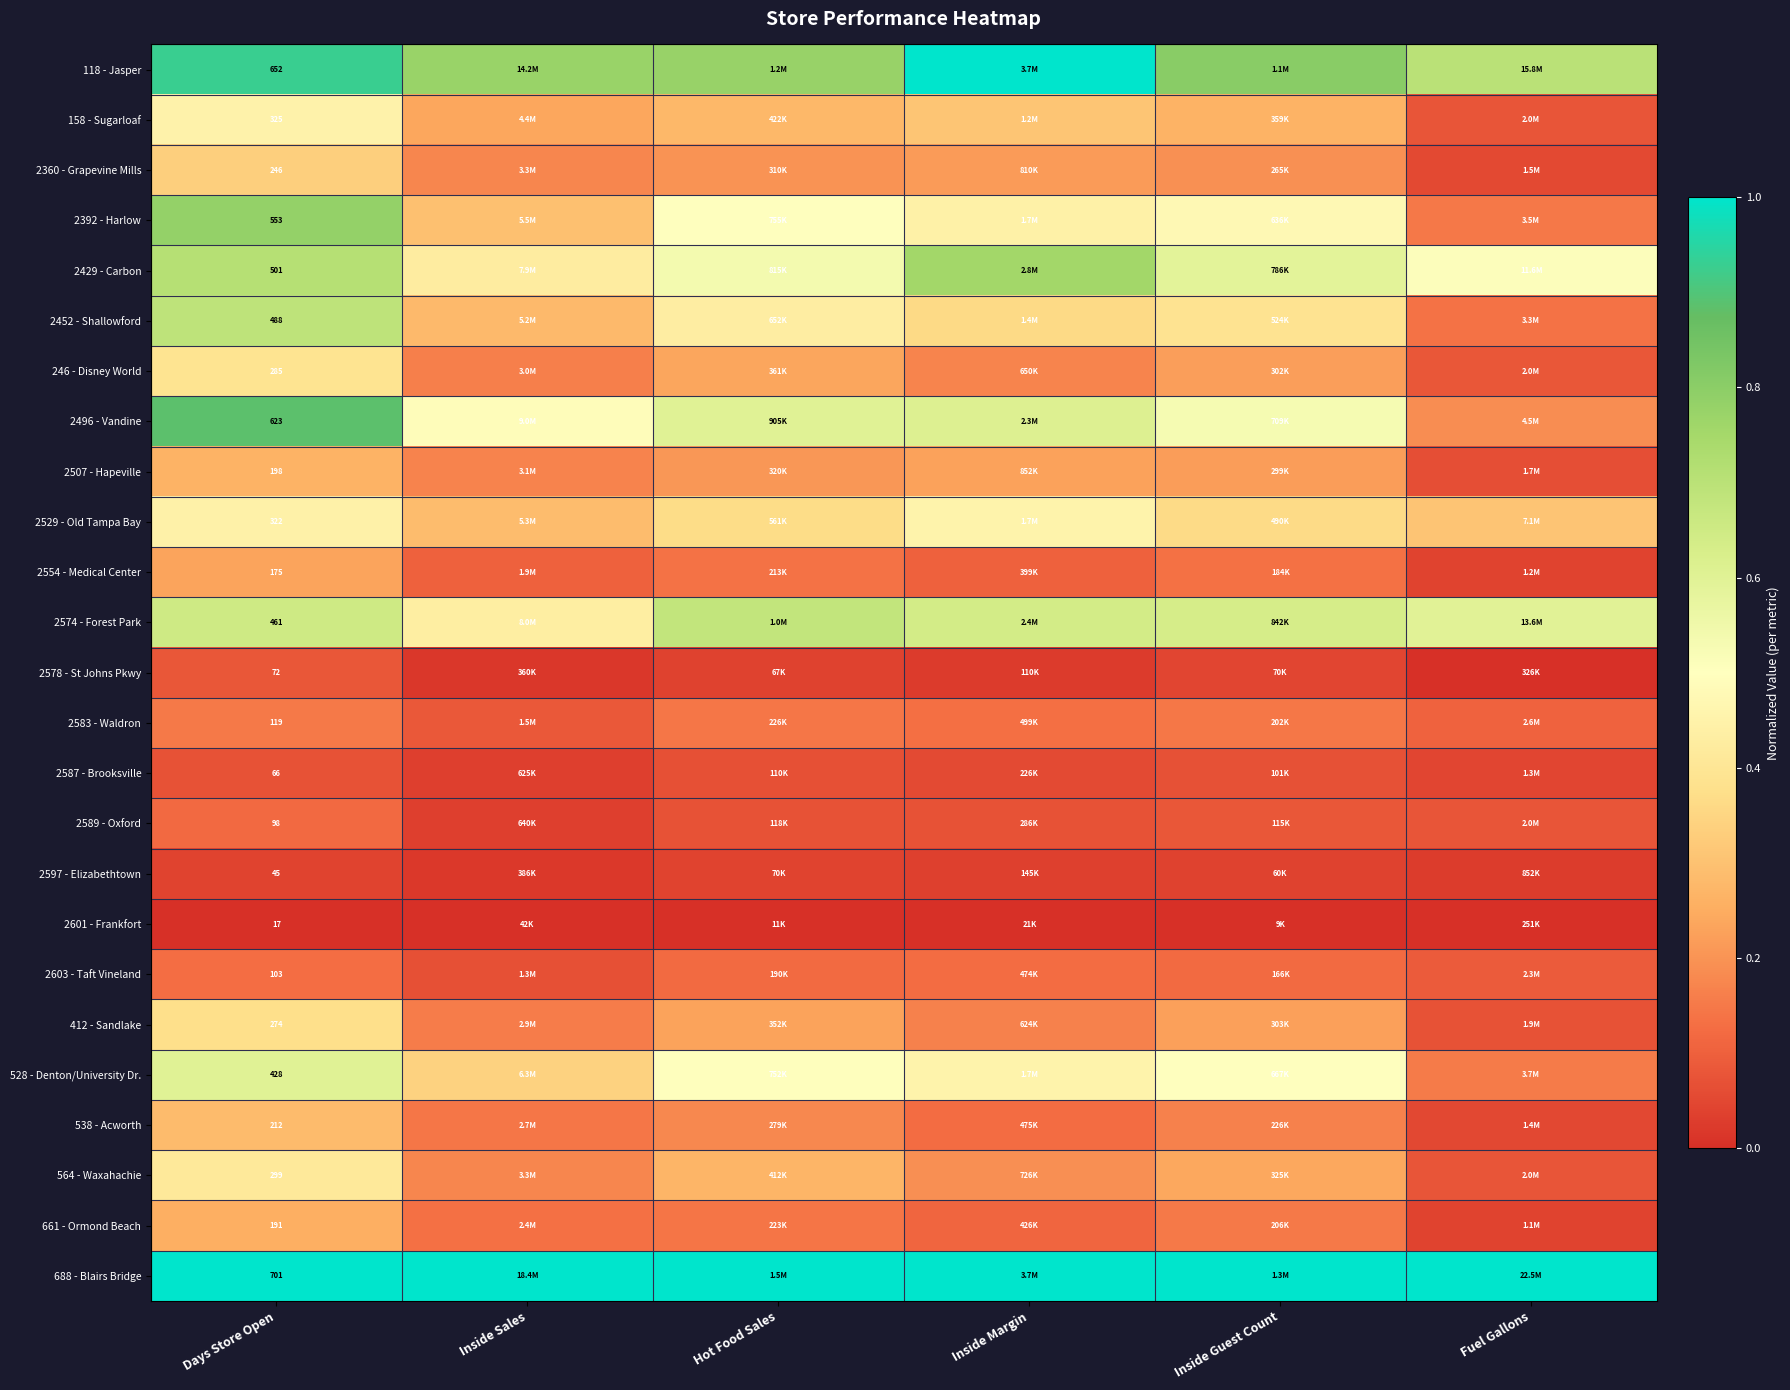

At how many categories does at least one series exceed 0?

6